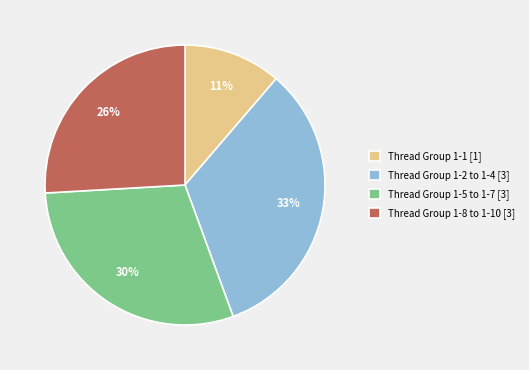

To the nearest percent, what portion does Thread Group 1-8 to 1-10 [3] represent?

26%